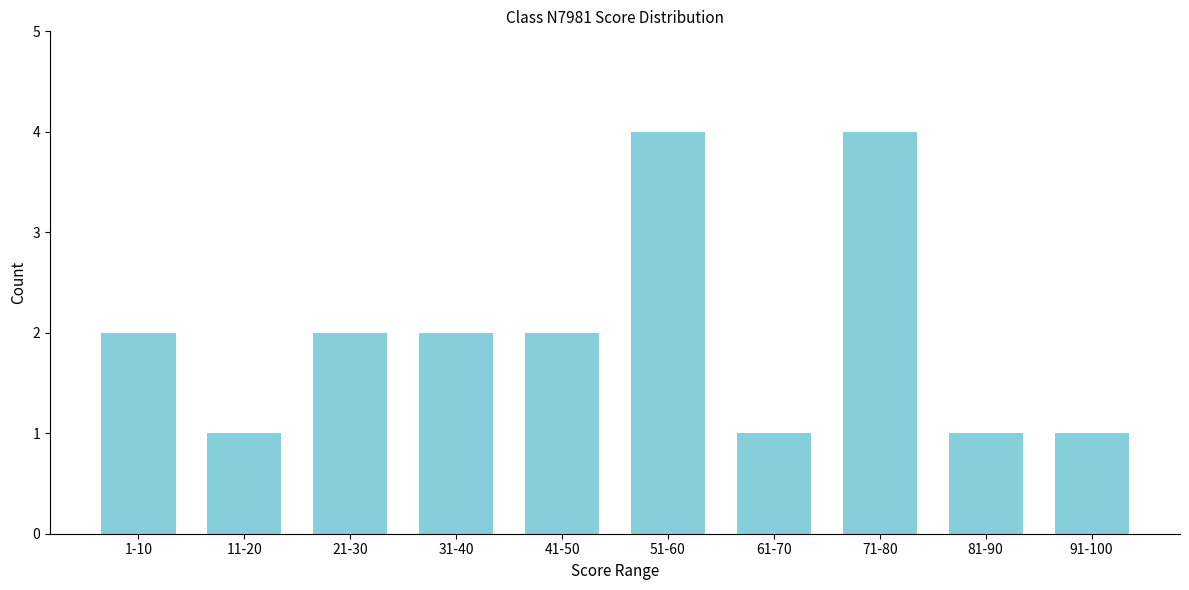

Reading right to left, transcribe all the data shown in this chart.

1	1	4	1	4	2	2	2	1	2